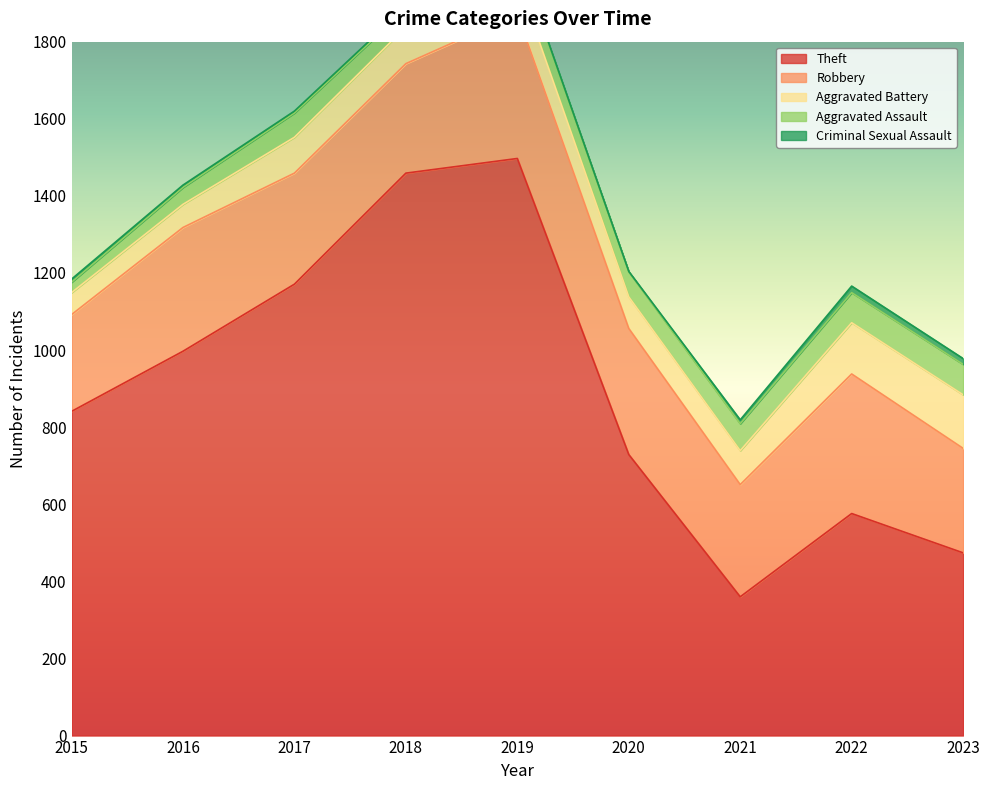

Is it true that Theft equals 808 at 2023?

False